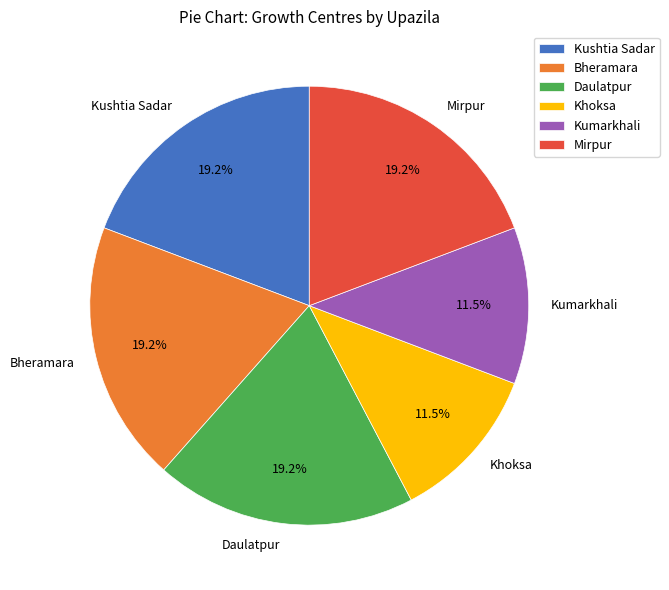

What is the ratio of the value at Daulatpur to the value at Kushtia Sadar?

1.0